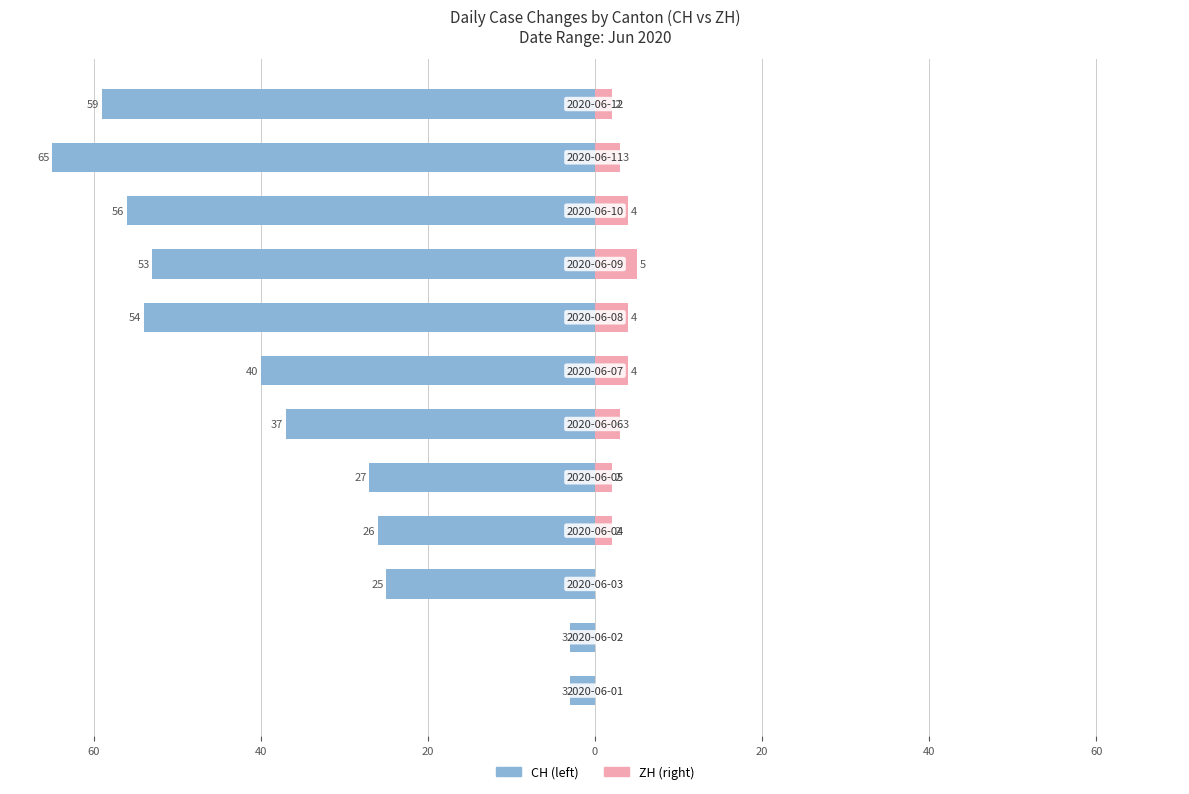

Reading left to right, what are all the values shown in this chart?

CH: -3	-3	-25	-26	-27	-37	-40	-54	-53	-56	-65	-59
ZH: 0	0	0	2	2	3	4	4	5	4	3	2